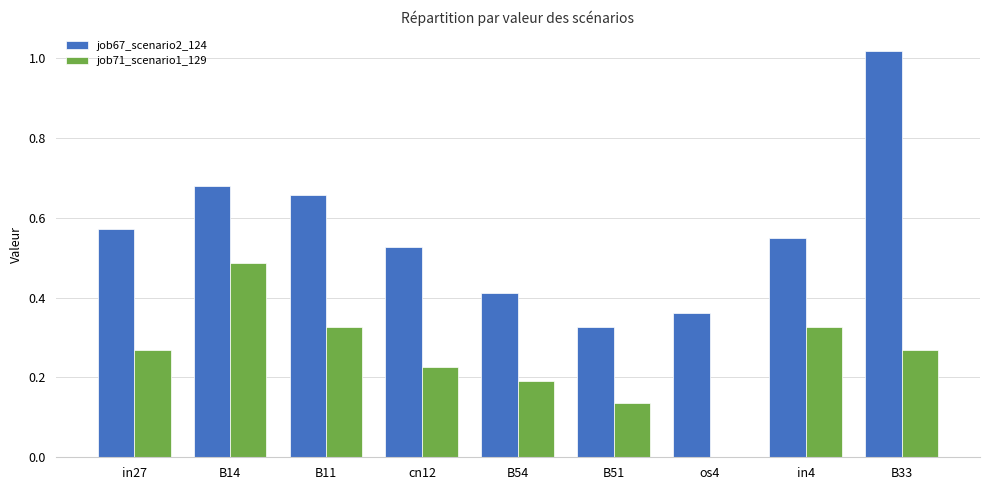

Which series has the widest spread of values?

job67_scenario2_124